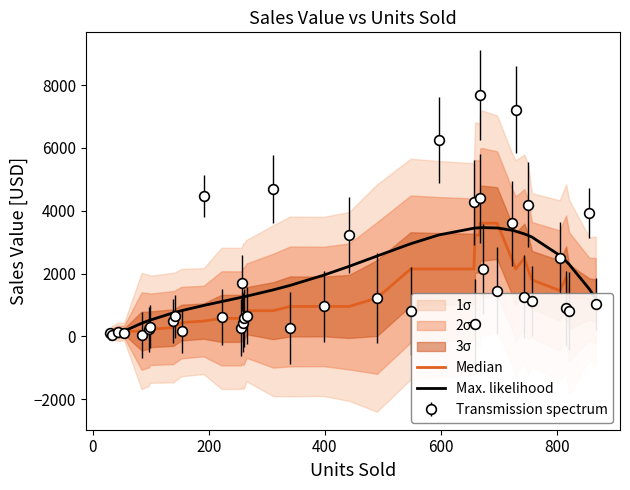

Between which two adjacent categories do Median and Max. likelihood first intersect?

200 and 400